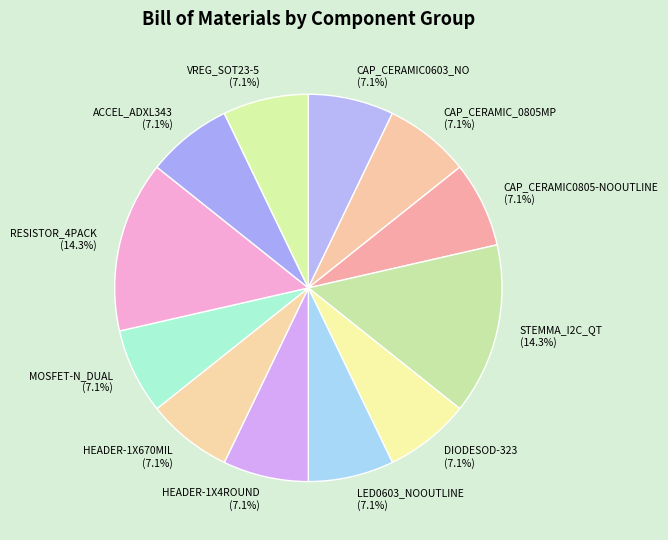

Does ACCEL_ADXL343 represent more than half of the total?

No